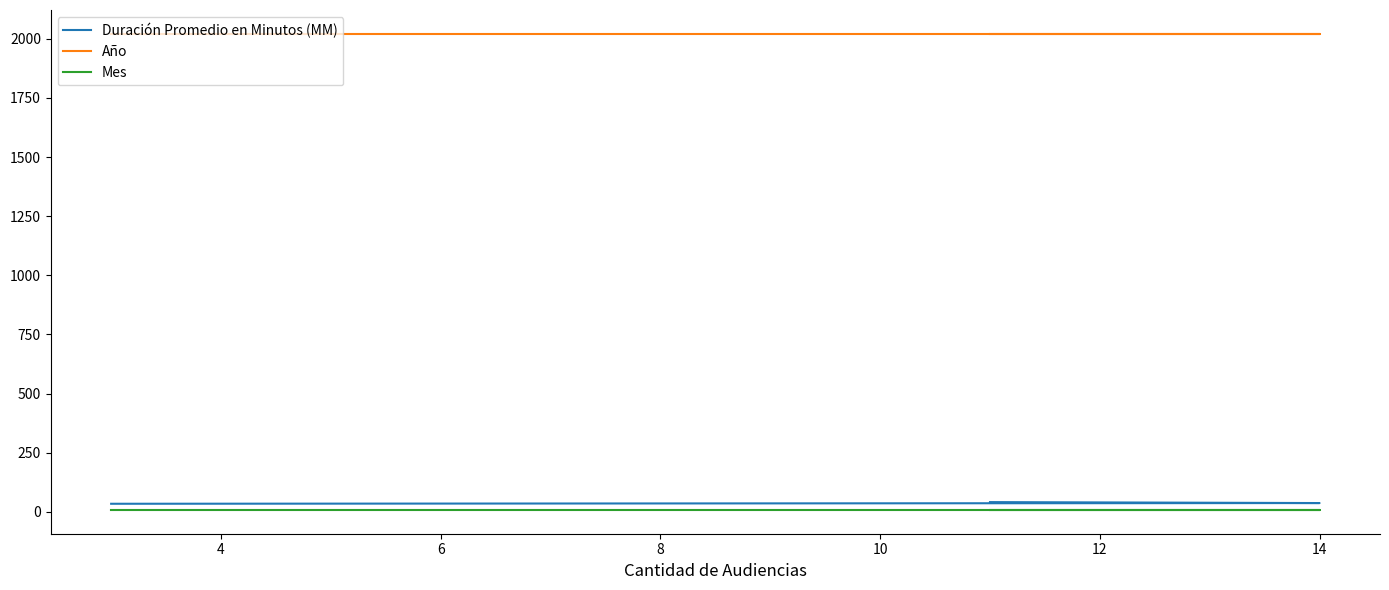

What is the average value of the Mes series?

8